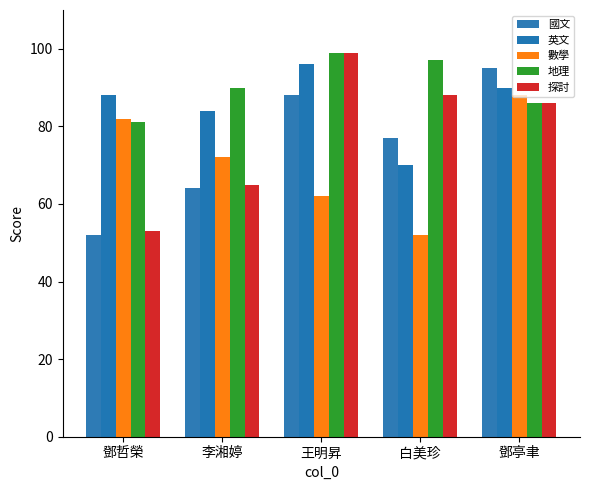

Is the value of 英文 at 白美珍 greater than the value of 探討 at 鄧哲榮?

Yes